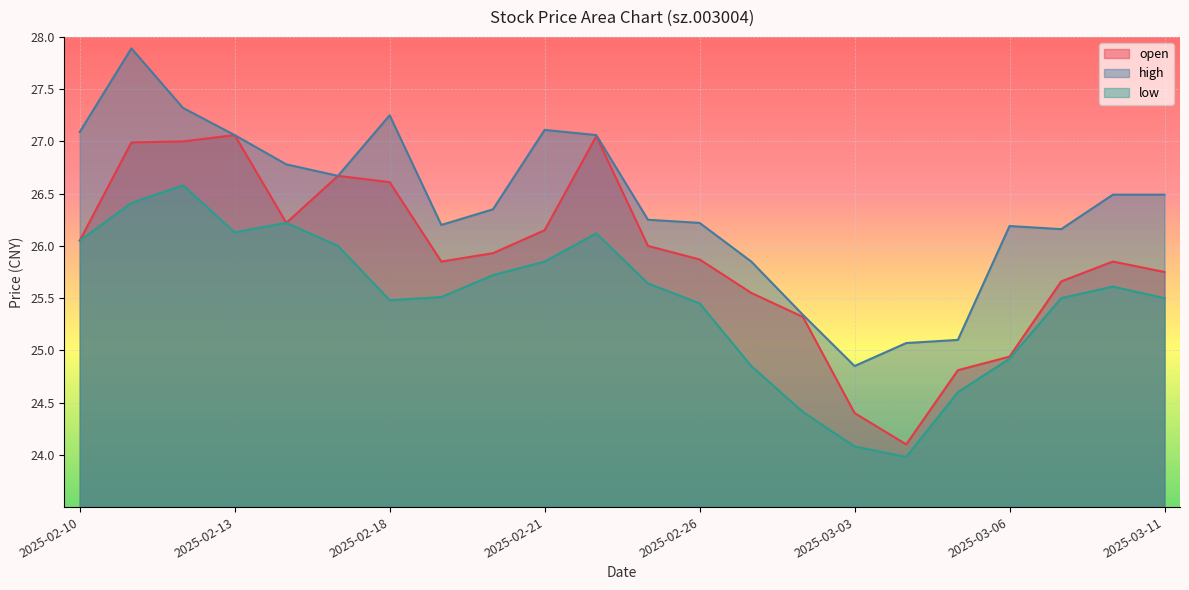

Which category has the highest value in the low series?

2025-02-12